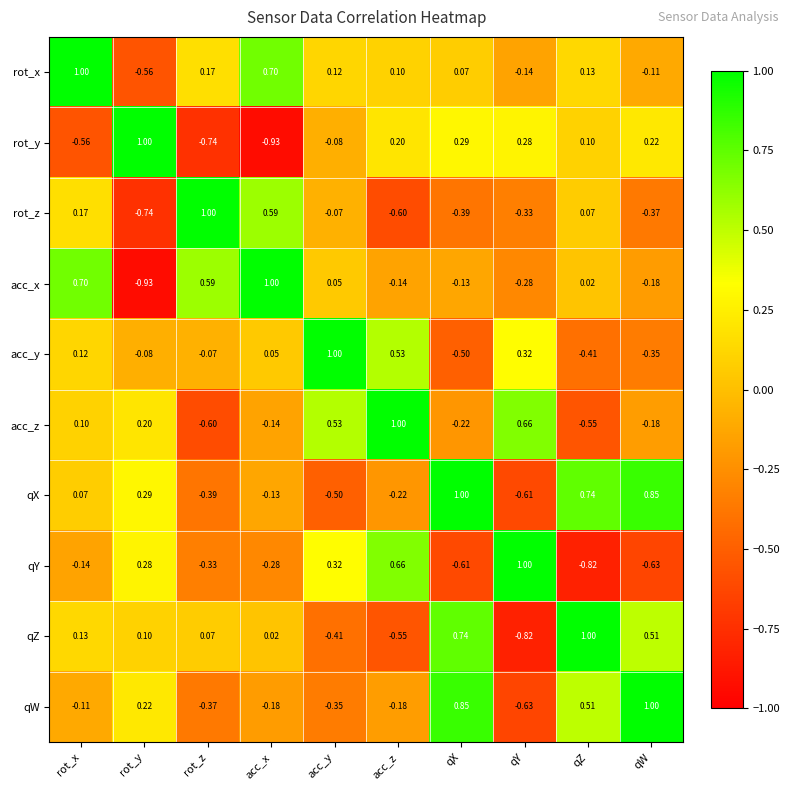

Which series has the largest total across all categories?

rot_x